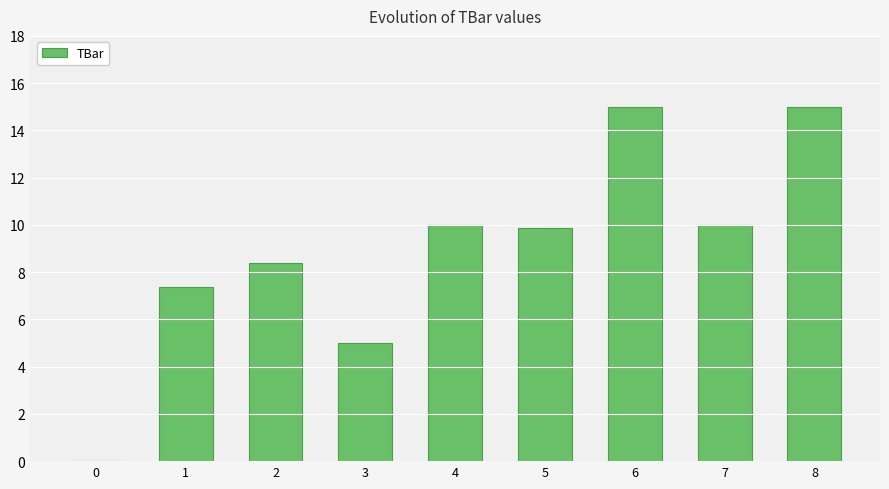

Which has a higher value, 0 or 4?

4